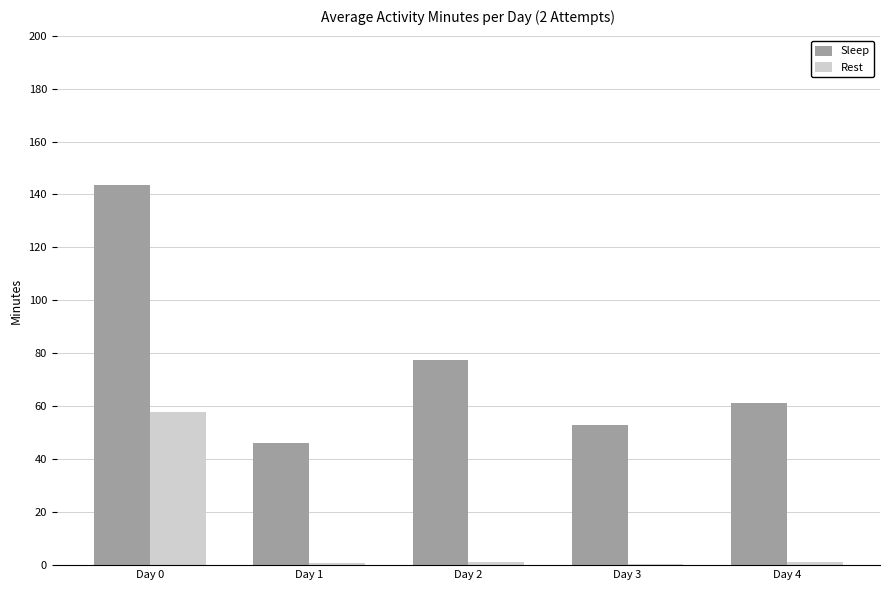

At which category is the sum across all series the highest?

Day 0